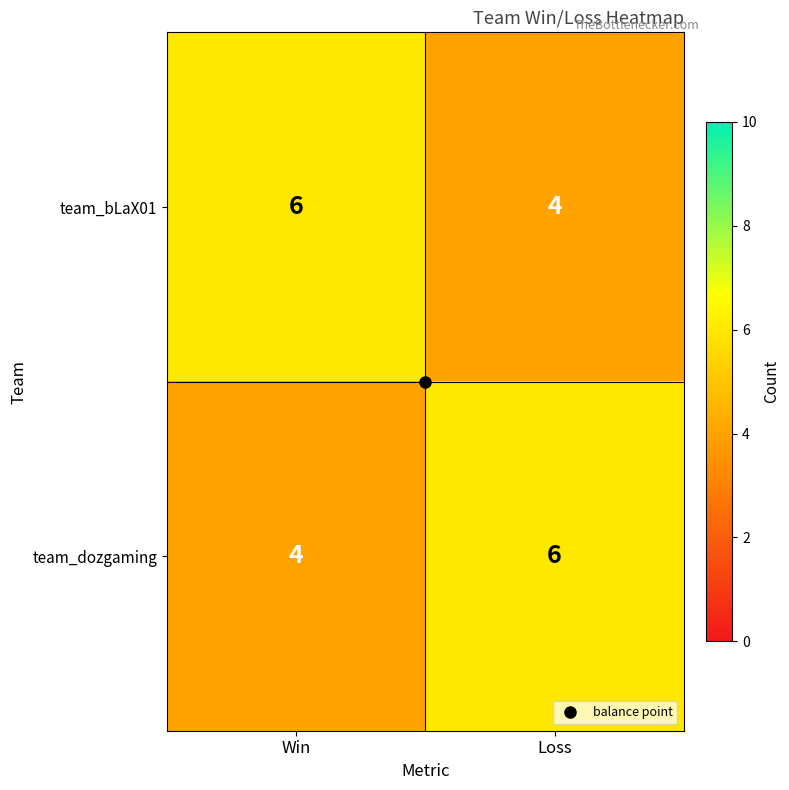

What is the total value across all series at Win?

10